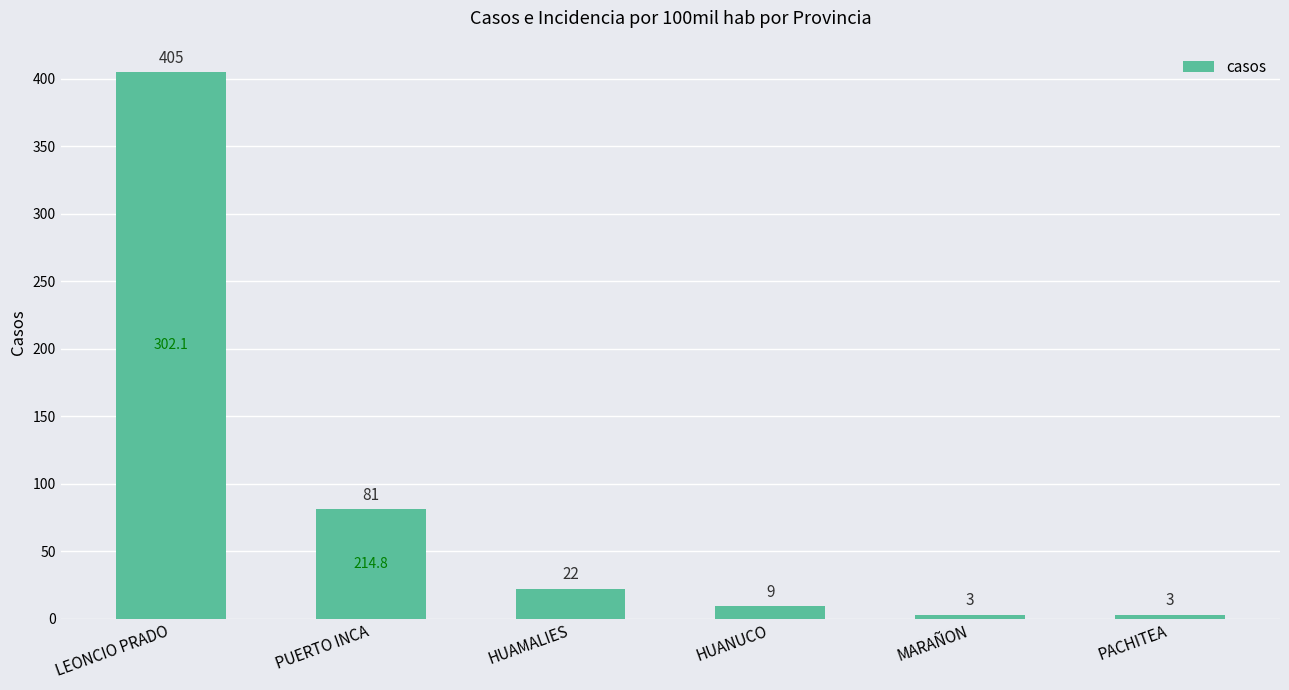

True or false: the data shows 19 at PUERTO INCA.

False